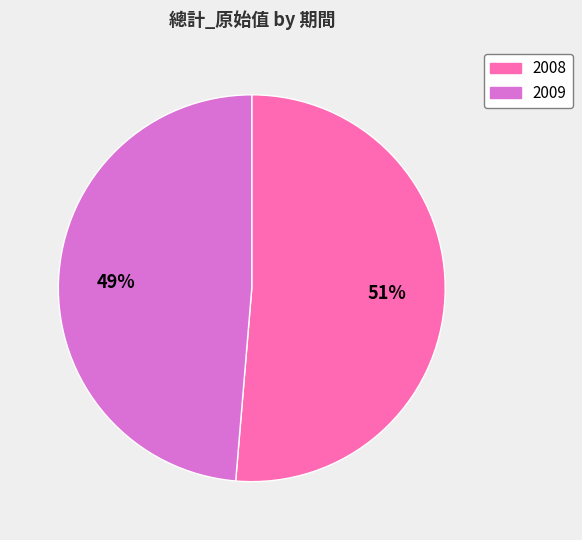

Count the number of slices in the pie.

2